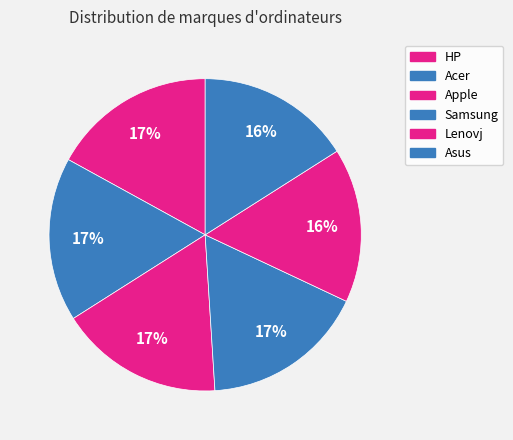

Between Asus and Apple, which is larger?

Apple